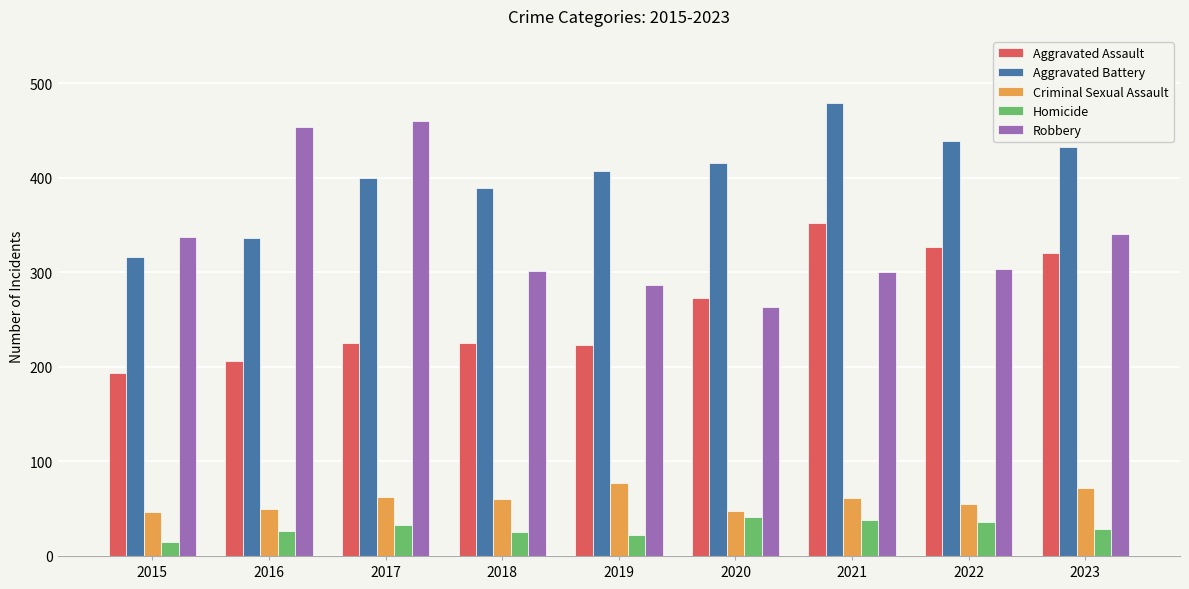

At which label does Robbery first exceed 304?

2015